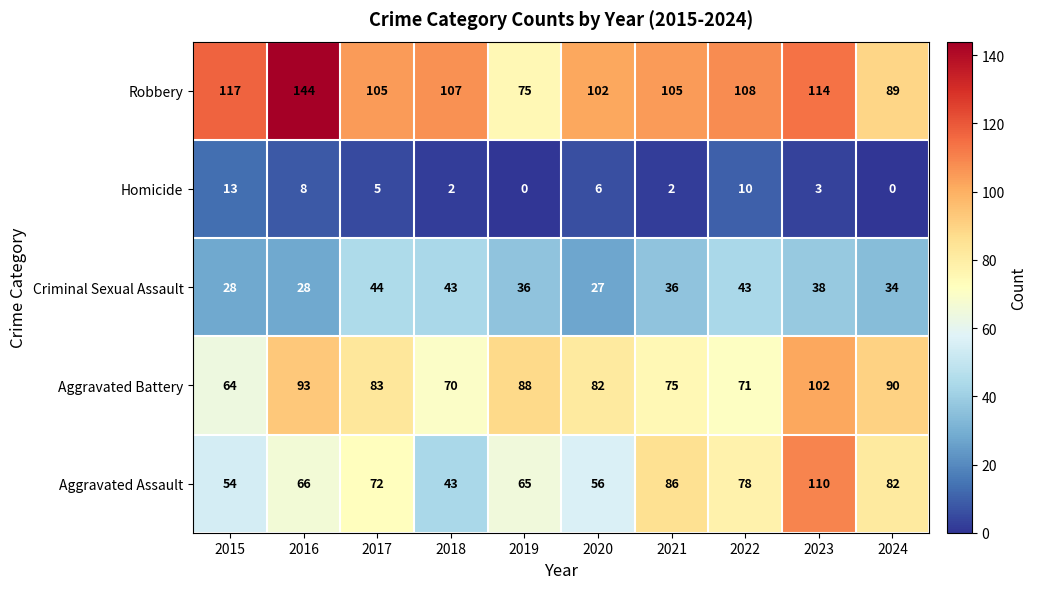

What is the spread (max minus min) of values at 2019?

88